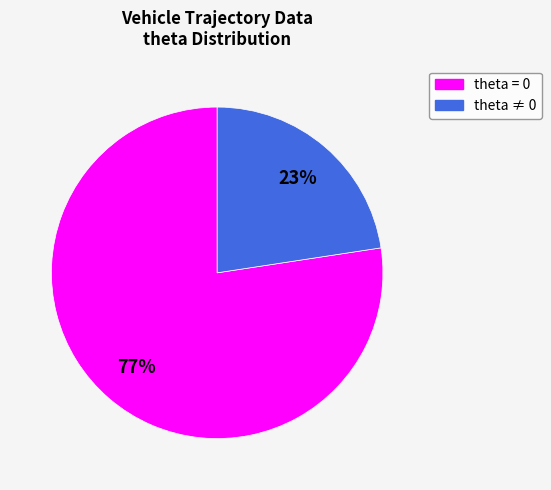

How many slices are in this pie chart?

2